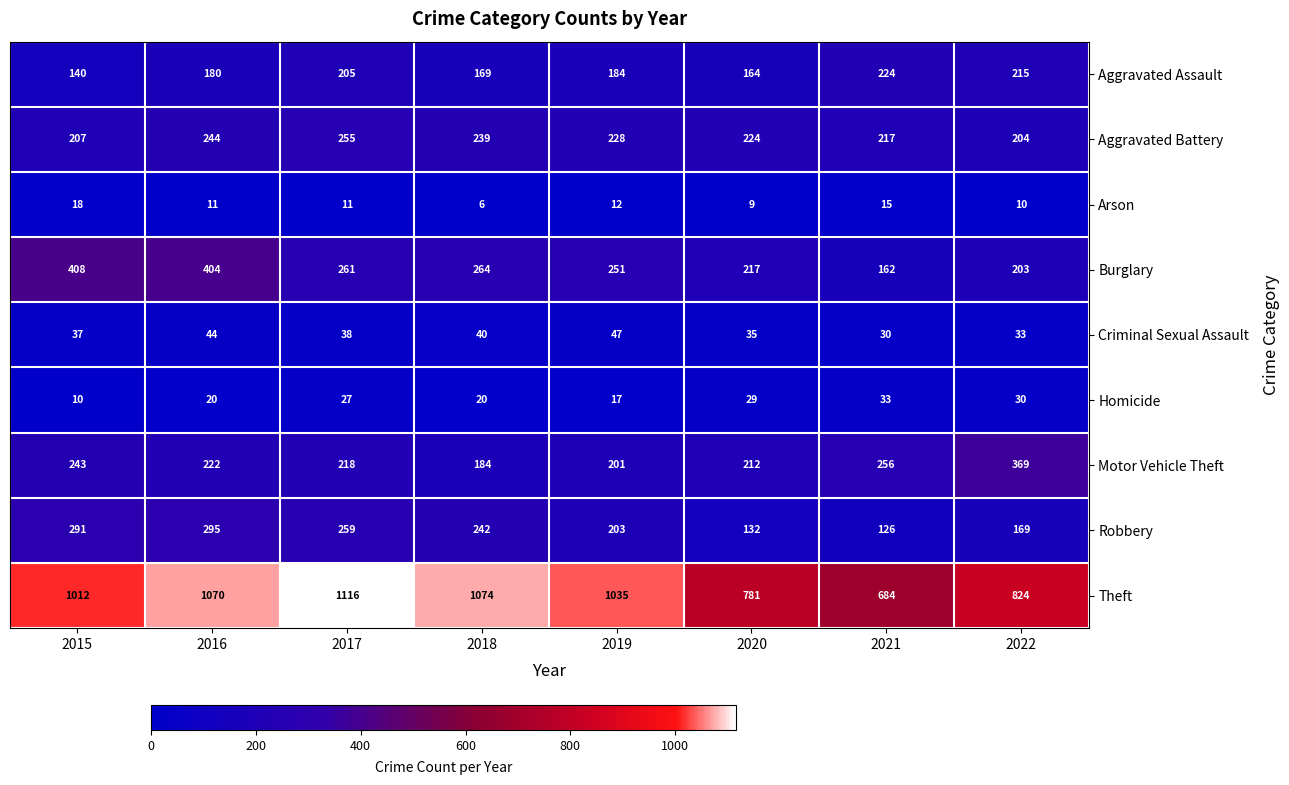

The value of Arson at 2017 is 20. True or false?

False